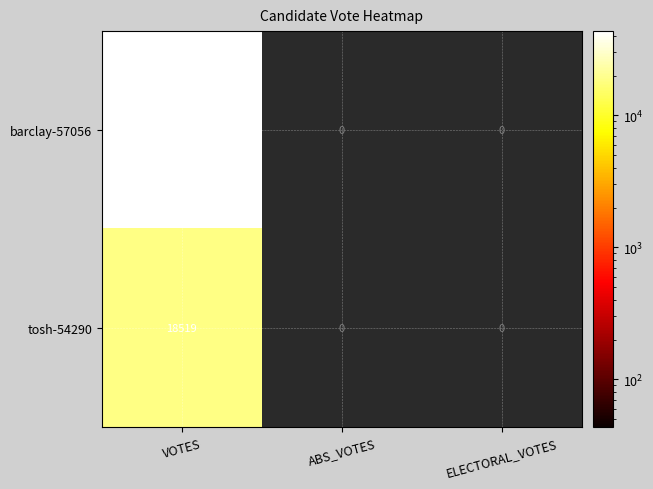

At which label does barclay-57056 reach its peak?

VOTES